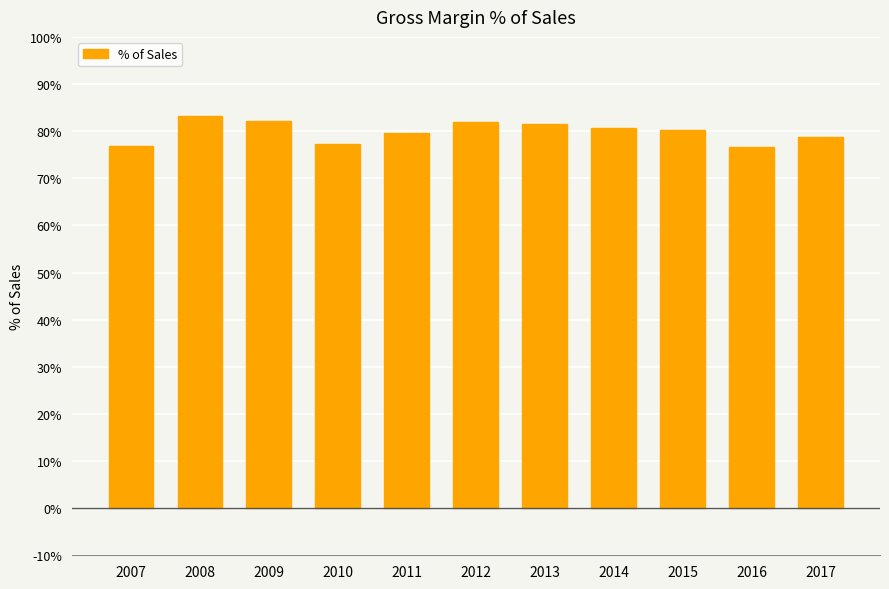

The value at 2012 is 133.5. True or false?

False